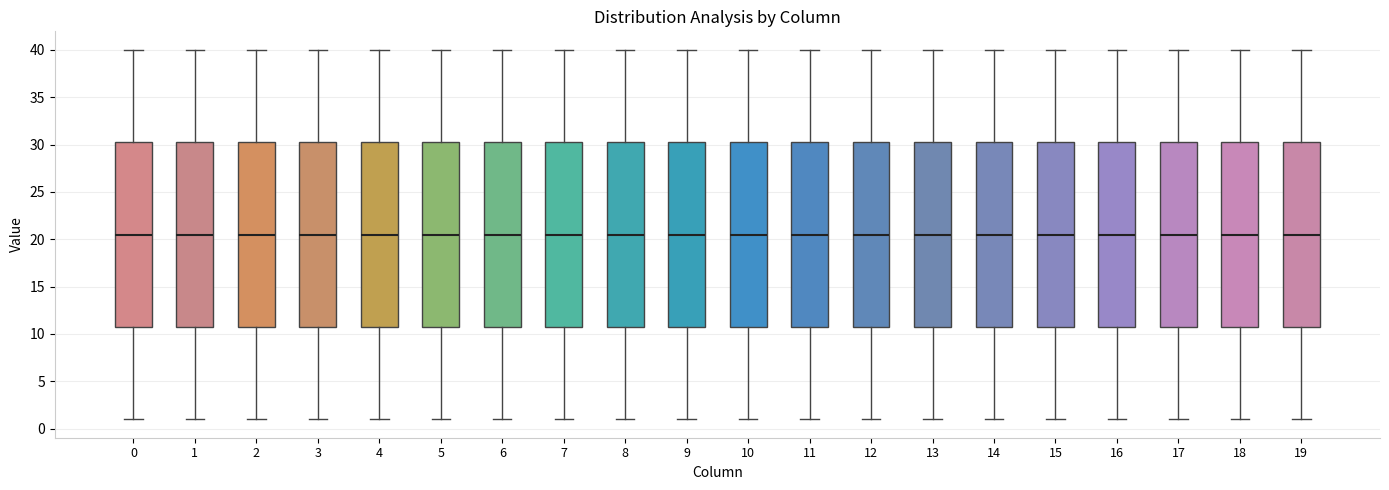

Where does the upper whisker of the box at x = 9 end on the y-axis? The values are not printed on the chart, so give them approximately, as read against the axis.

40.0